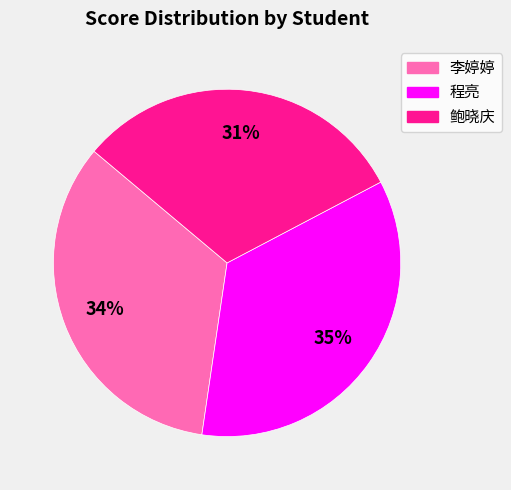

To the nearest percent, what is the difference between the largest and smallest slice percentages?

4%